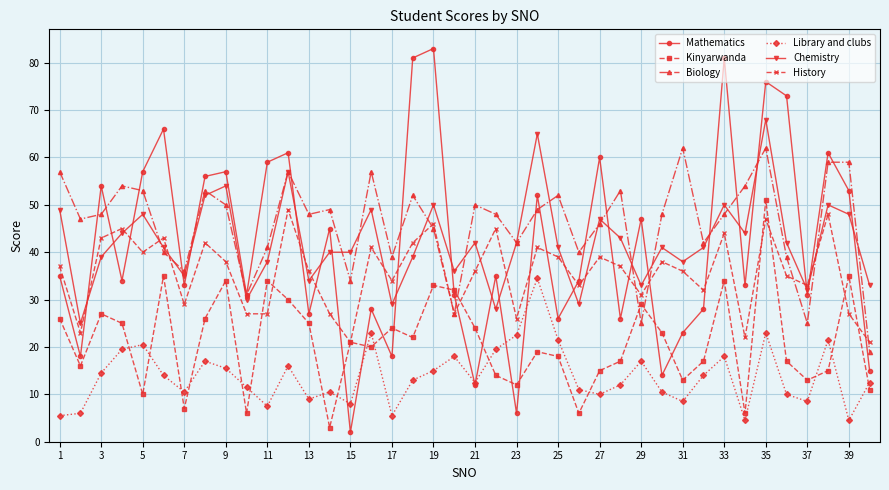

How many interior local valleys does the Mathematics series have?

14